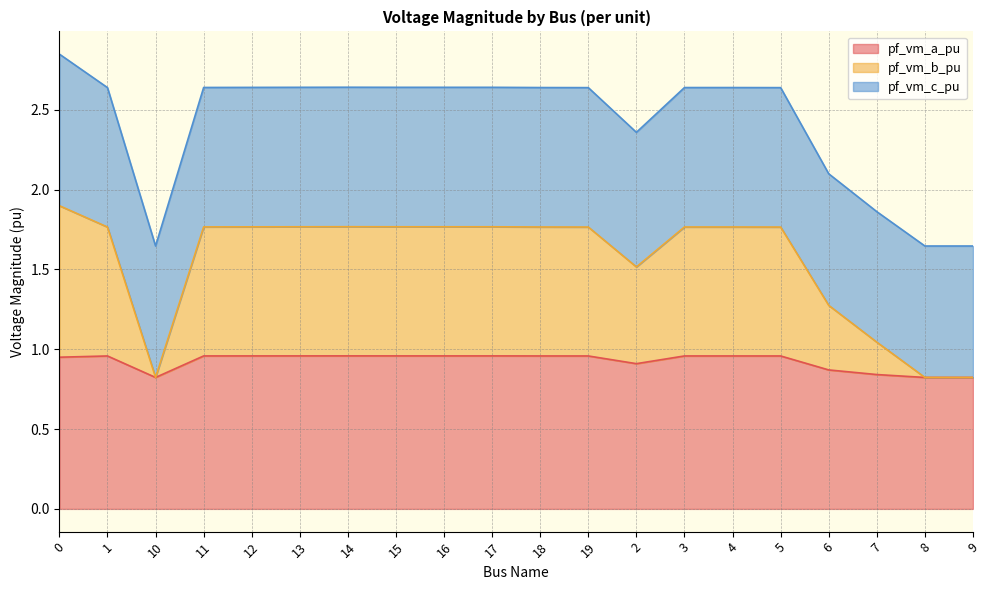

What are all the series names shown in the legend?

pf_vm_a_pu, pf_vm_b_pu, pf_vm_c_pu